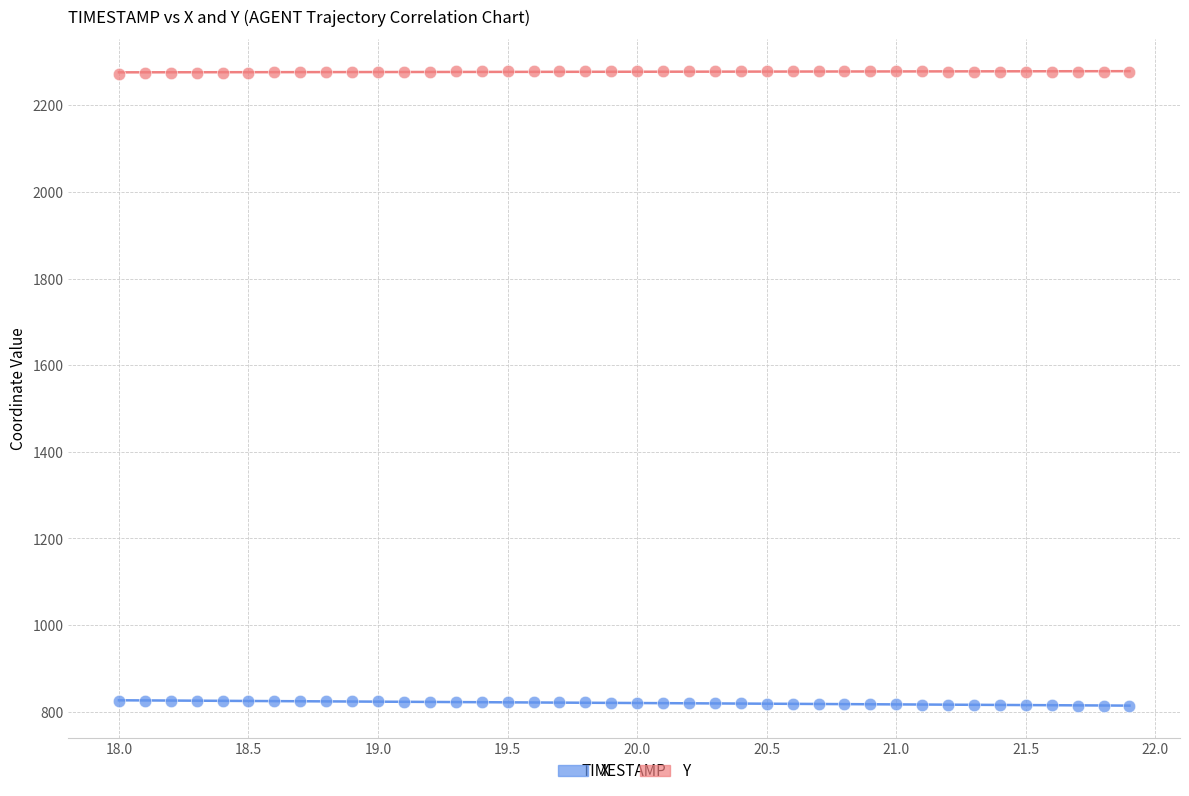

Across all data points, what is the range of X values (max minus min)?

3.9